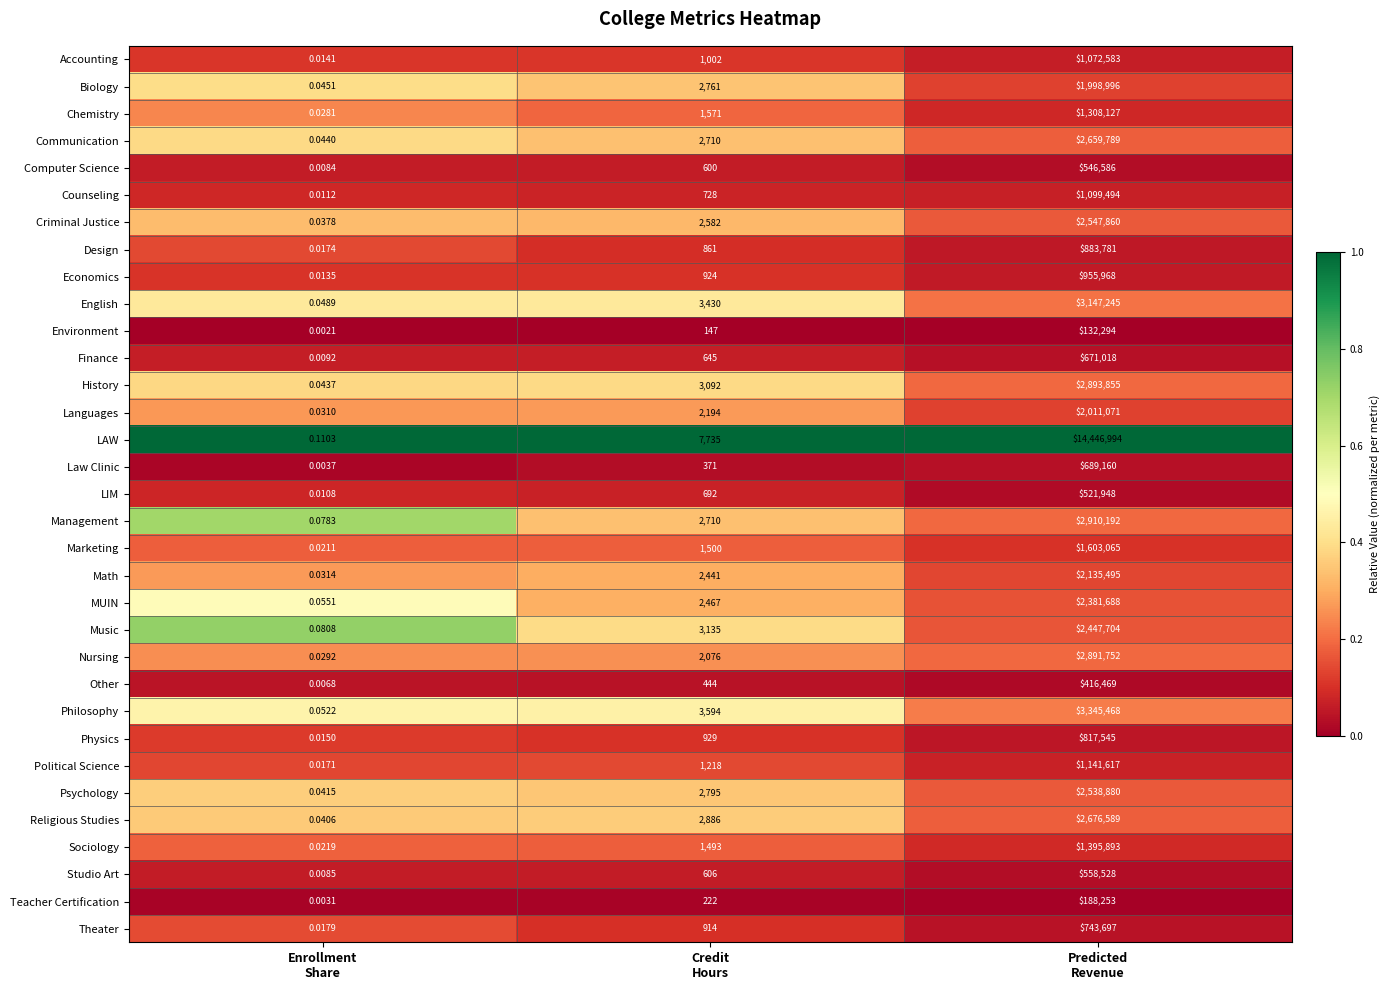

List the series in order of their peak value, highest first.

LAW, Philosophy, English, Management, History, Nursing, Religious Studies, Communication, Criminal Justice, Psychology, Music, MUIN, Math, Languages, Biology, Marketing, Sociology, Chemistry, Political Science, Counseling, Accounting, Economics, Design, Physics, Theater, Law Clinic, Finance, Studio Art, Computer Science, LIM, Other, Teacher Certification, Environment